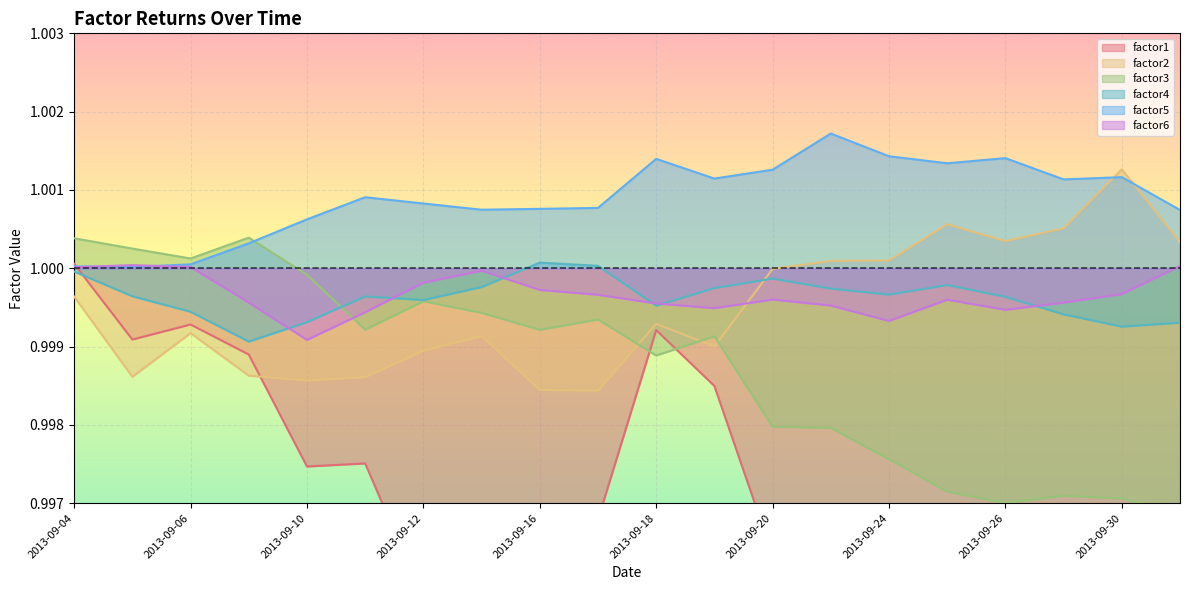

Which series changed the most between 2013-09-11 and 2013-09-17?

factor1